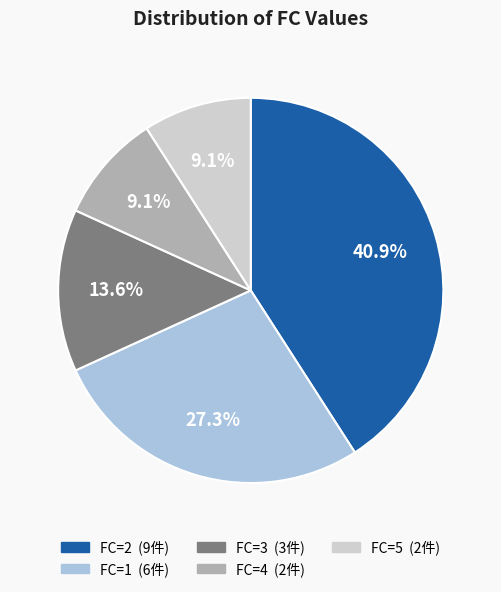

Does any single category account for the majority?

No